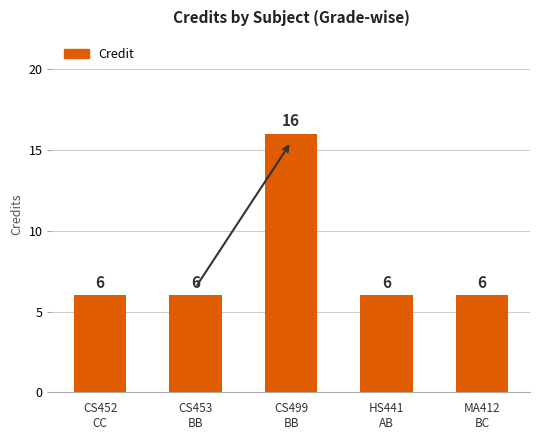

How many categories are shown in the chart?

5